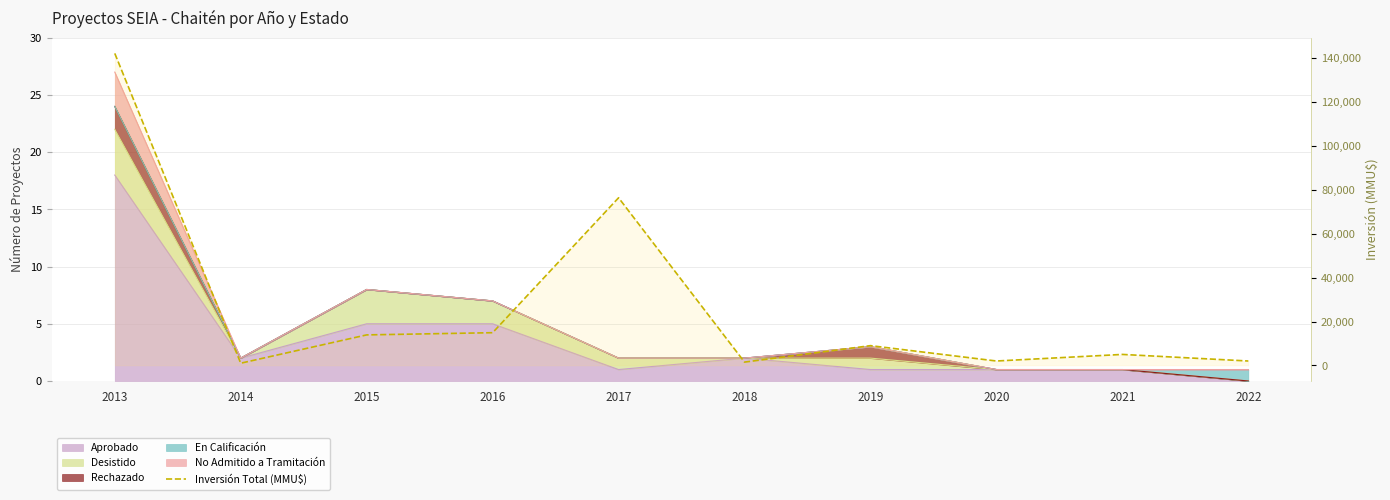

Which has a higher value, 2014 or 2018?

2018